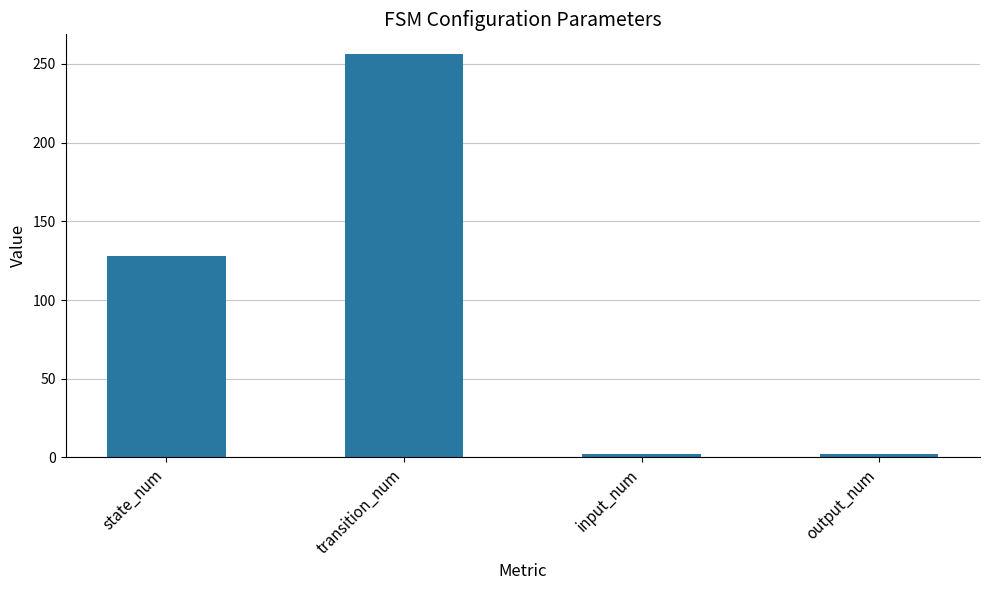

What is the greatest value displayed?

256